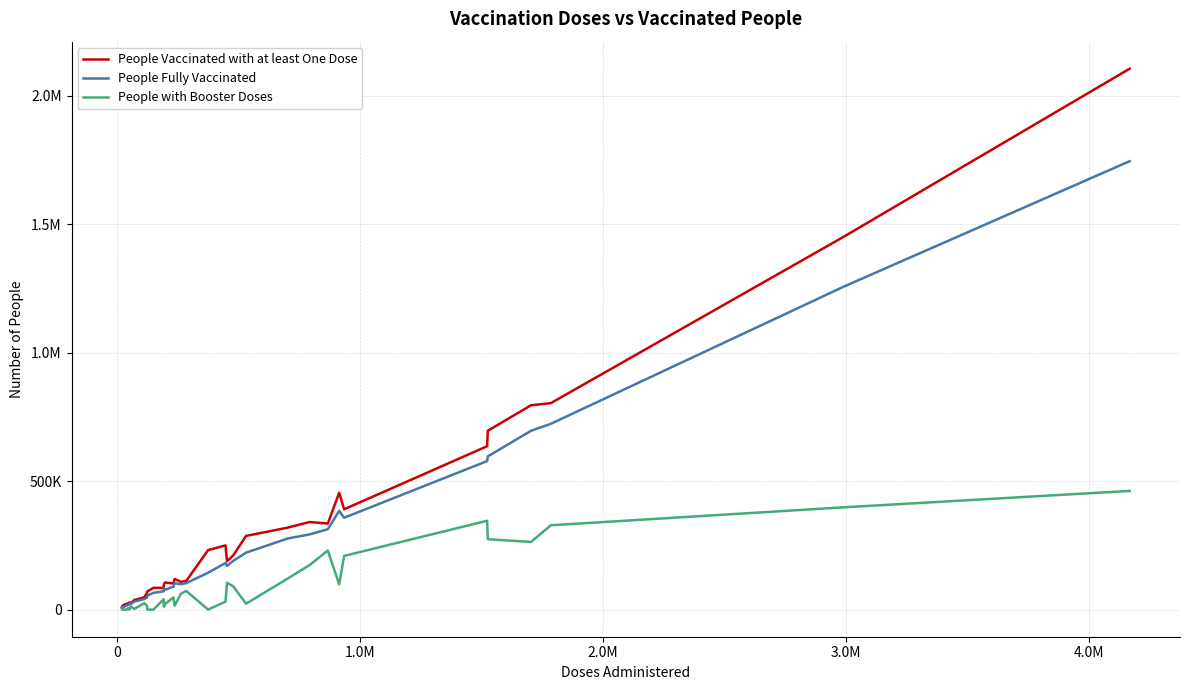

True or false: People Vaccinated with at least One Dose and People Fully Vaccinated intersect in this chart.

False